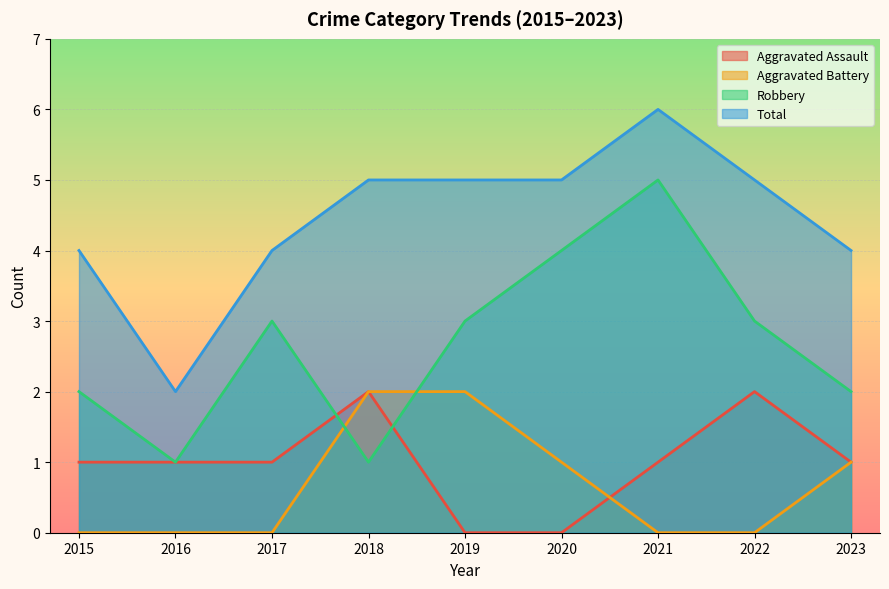

What is the difference between the Robbery values at 2022 and 2015?

1